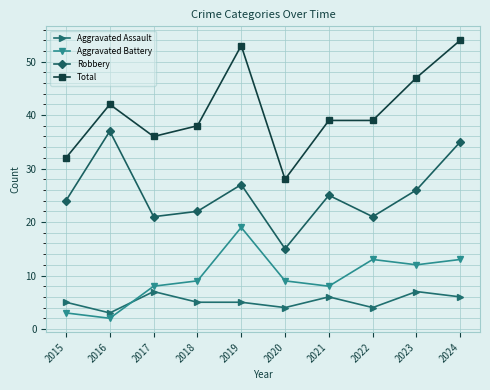

True or false: Aggravated Battery has a value of 3 at 2015.

True